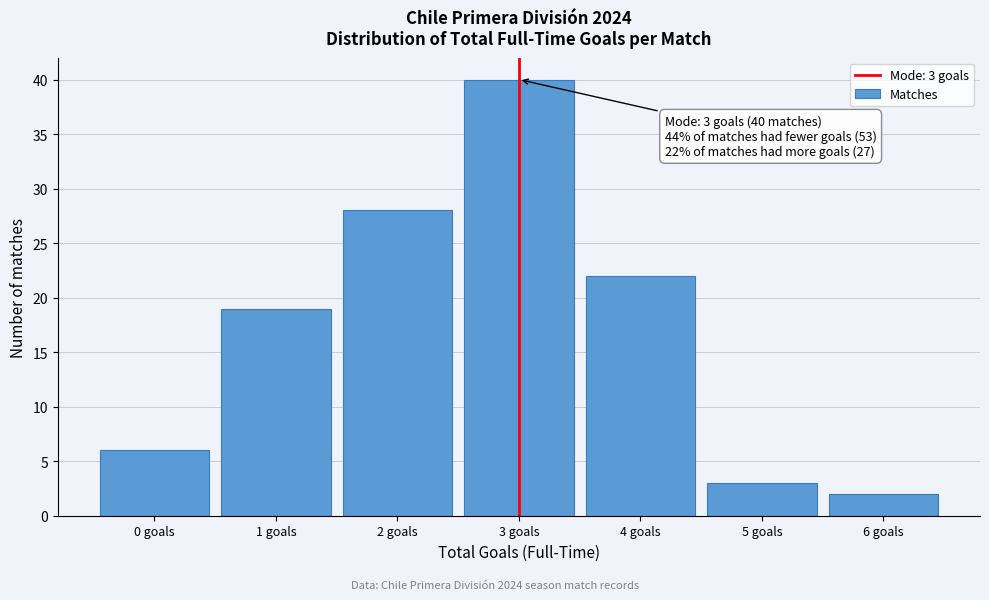

Which range on the x-axis has the tallest bar?

2.5 to 3.5